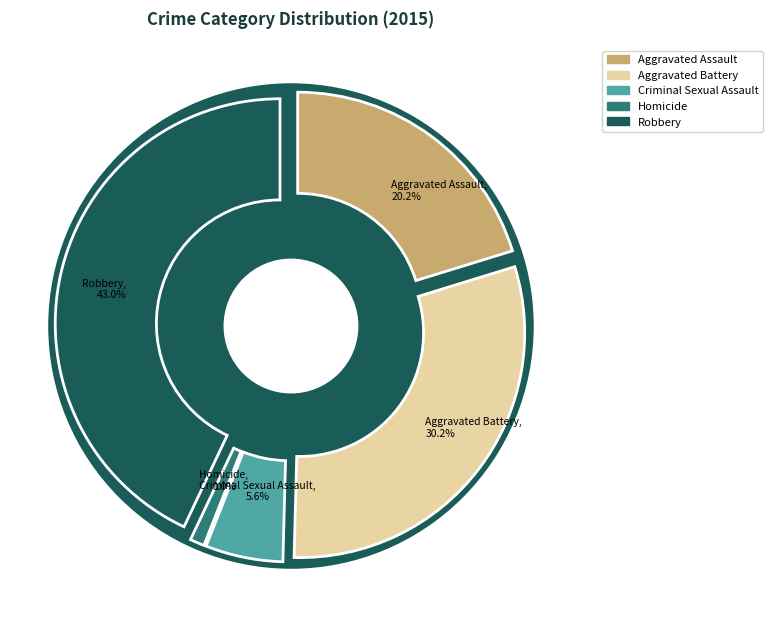

What is the largest slice in the pie chart?

Robbery